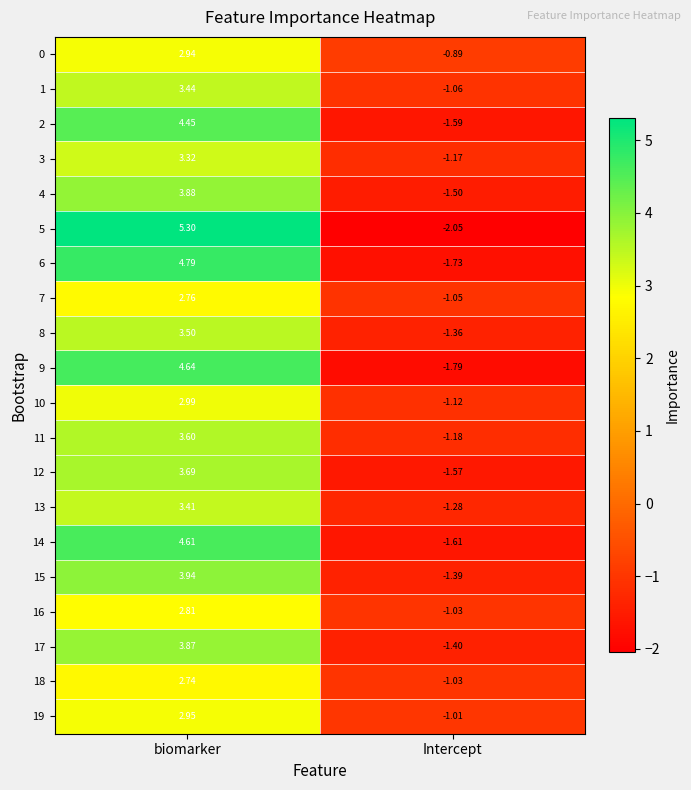

Which category has the lowest value in the 16 series?

Intercept